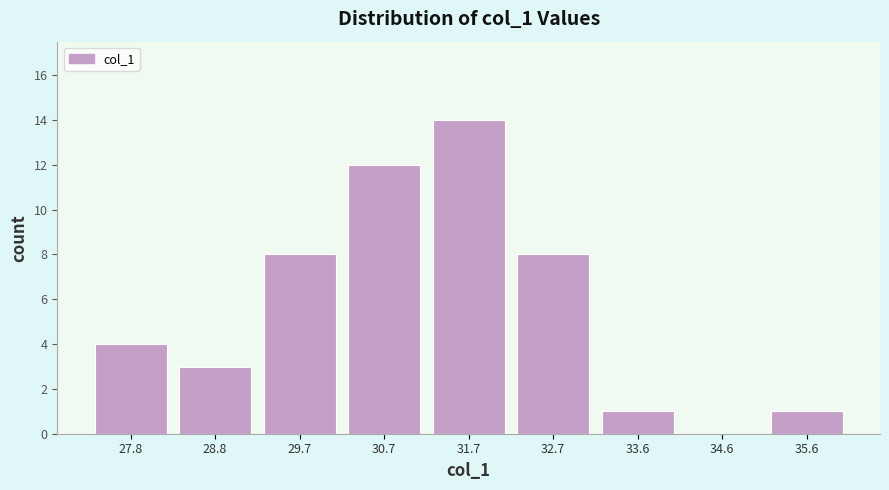

Reading left to right, transcribe all the data shown in this chart.

27.8=4	28.8=3	29.7=8	30.7=12	31.7=14	32.7=8	33.6=1	34.6=0	35.6=1